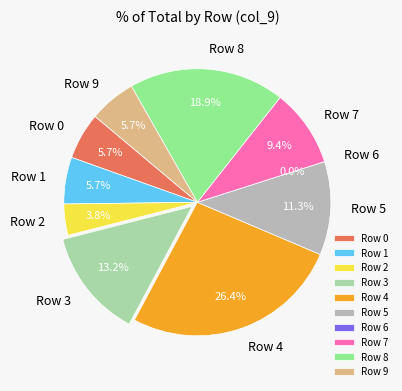

What is the ratio of the value at Row 0 to the value at Row 2?

1.5